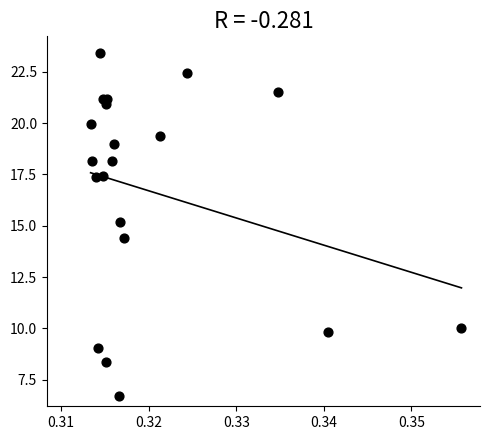

What Y value in the scatter plot is closest to 15?

15.2